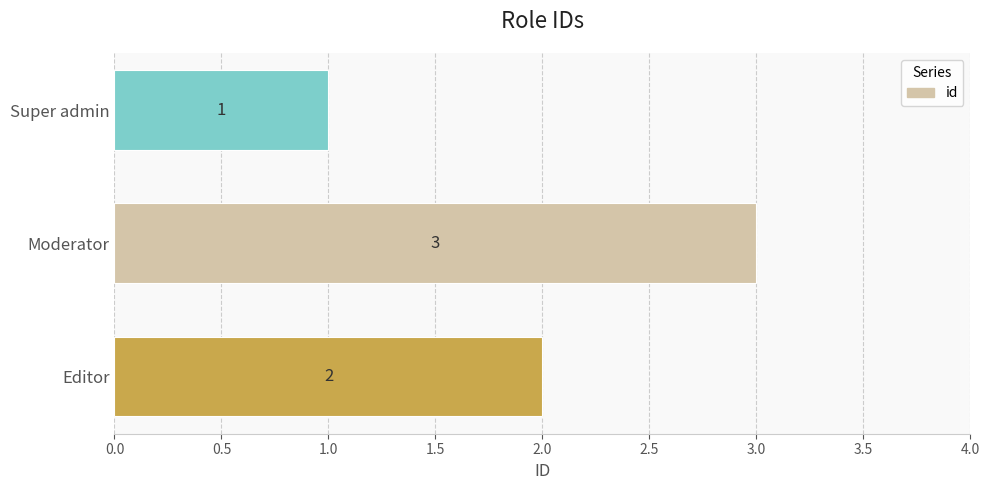

Approximately how many times larger is the value at Moderator compared to Super admin?

3.0